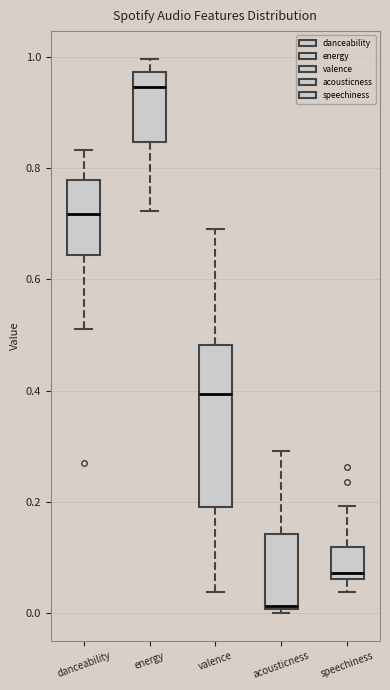

Reading left to right, transcribe this box plot: for each box, give where its median line is, the range the box spans, and where its two whiskers end, as read against the y-axis. The values are not printed on the chart, so give them approximately, as read against the axis.

danceability: median 0.72, box 0.64 to 0.78, whiskers 0.52 to 0.84
energy: median 0.94, box 0.84 to 0.98, whiskers 0.72 to 1.00
valence: median 0.40, box 0.20 to 0.48, whiskers 0.04 to 0.70
acousticness: median 0.02, box 0.00 to 0.14, whiskers 0.00 (just below the box's lower edge) to 0.30
speechiness: median 0.08, box 0.06 to 0.12, whiskers 0.04 to 0.20